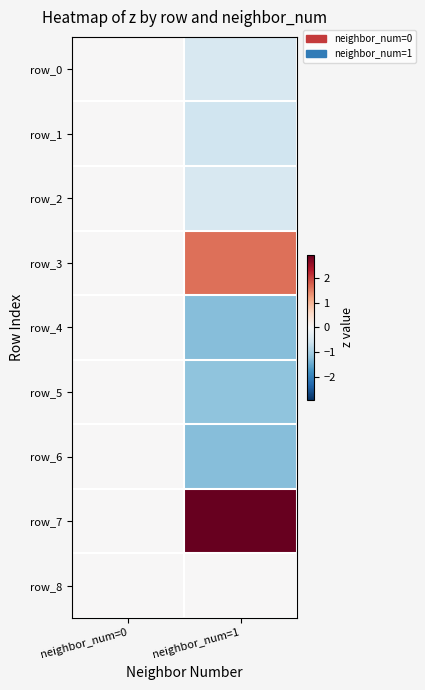

Reading left to right, list all the values displayed in this chart.

row_0: neighbor_num=0=0.0	neighbor_num=1=-0.5
row_1: neighbor_num=0=0.0	neighbor_num=1=-0.6
row_2: neighbor_num=0=0.0	neighbor_num=1=-0.5
row_3: neighbor_num=0=0.0	neighbor_num=1=1.6
row_4: neighbor_num=0=0.0	neighbor_num=1=-1.2
row_5: neighbor_num=0=0.0	neighbor_num=1=-1.2
row_6: neighbor_num=0=0.0	neighbor_num=1=-1.2
row_7: neighbor_num=0=0.0	neighbor_num=1=2.9
row_8: neighbor_num=0=0.0	neighbor_num=1=0.0